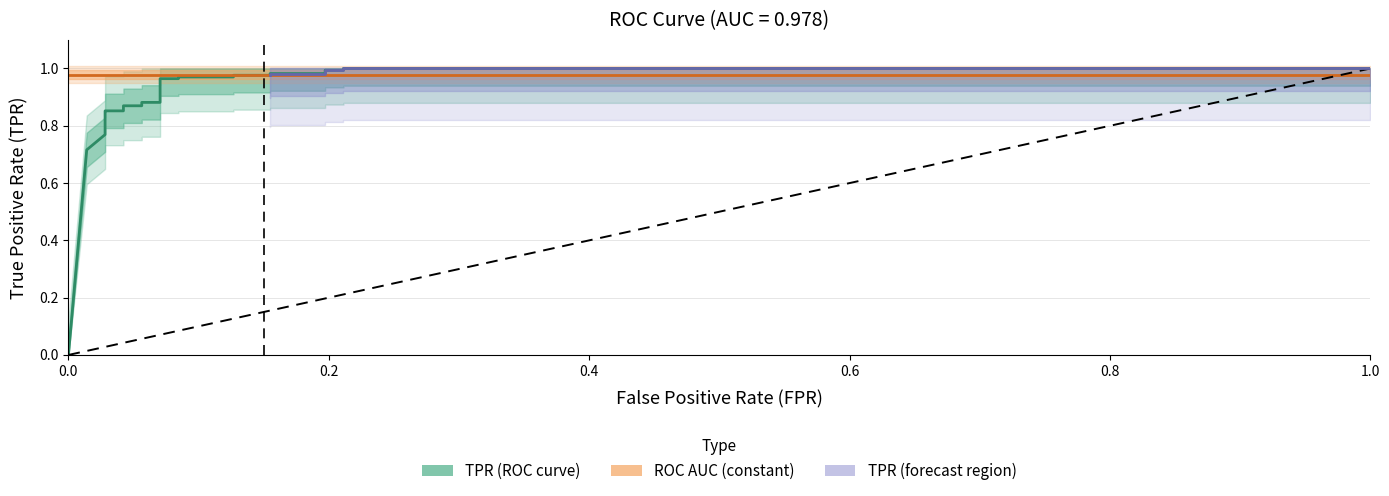

What is the value of the 17th point from the left?

1.0